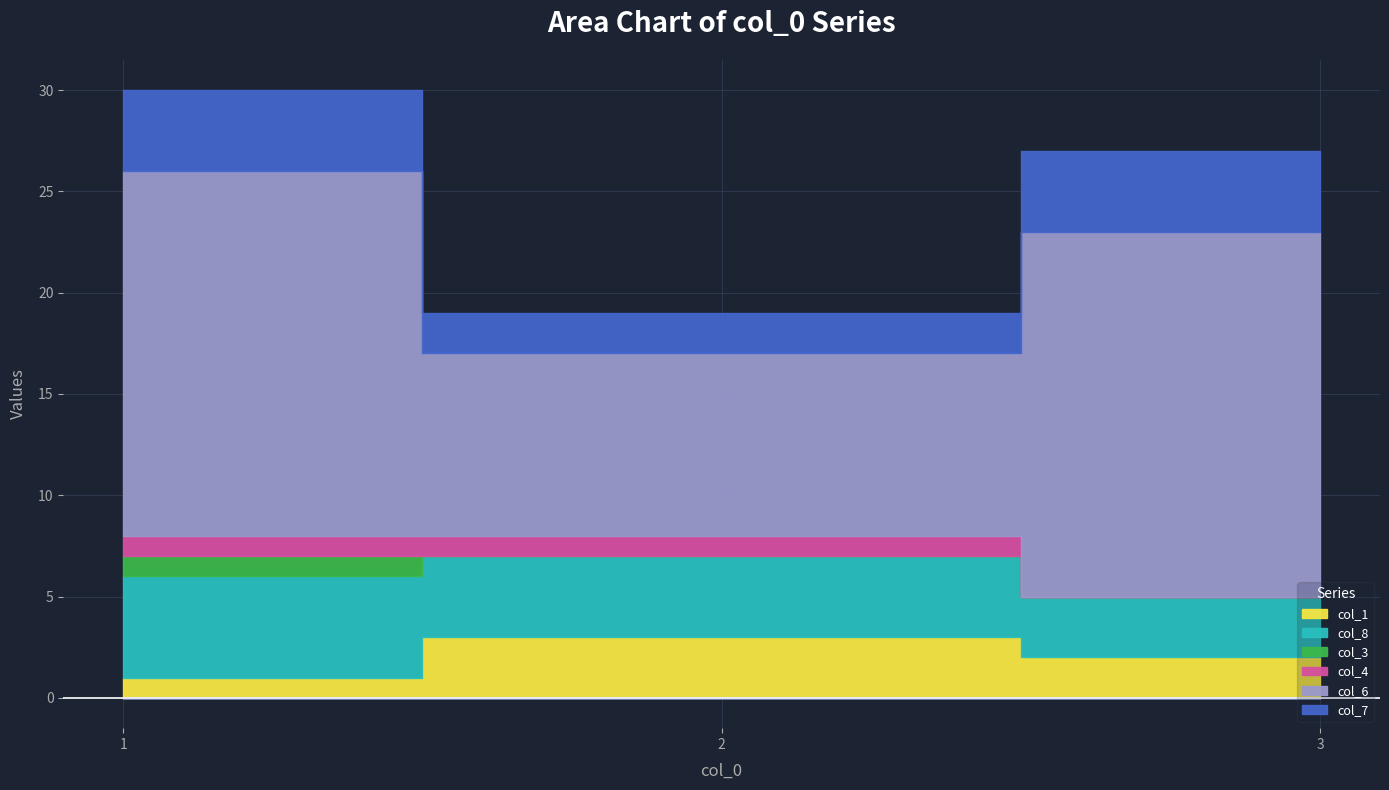

Is it true that col_8 equals 4 at 2?

True